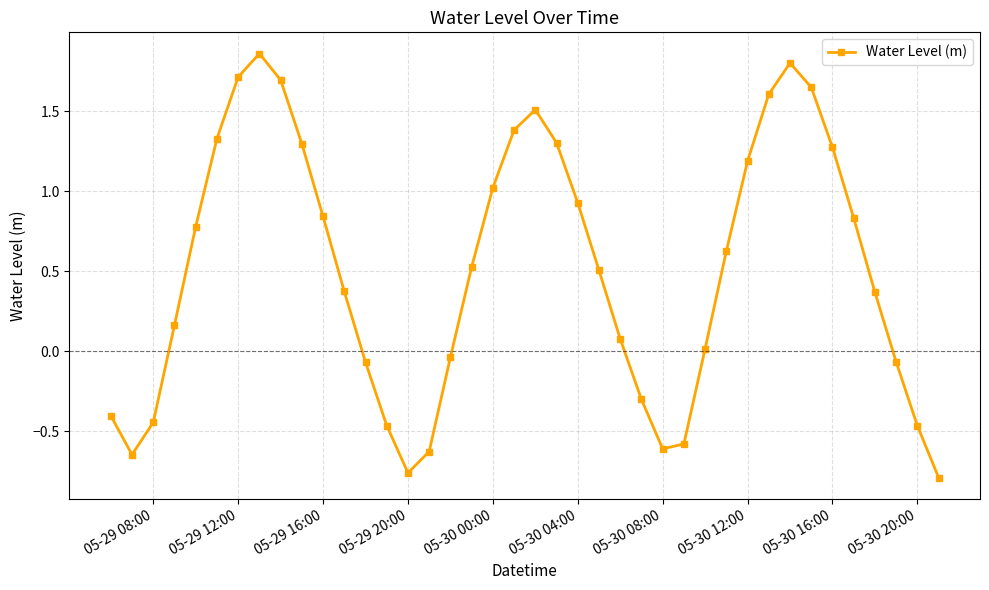

How many data points does each series have?

40